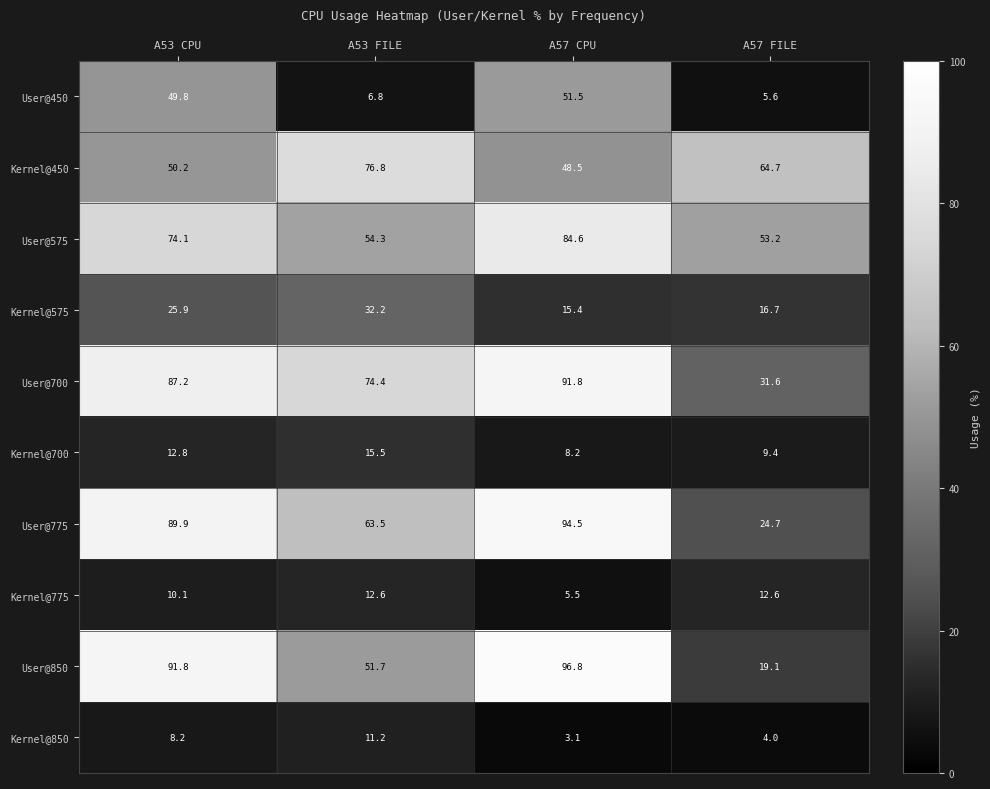

The Kernel@575 series shows 32.2 at A53 FILE. True or false?

True